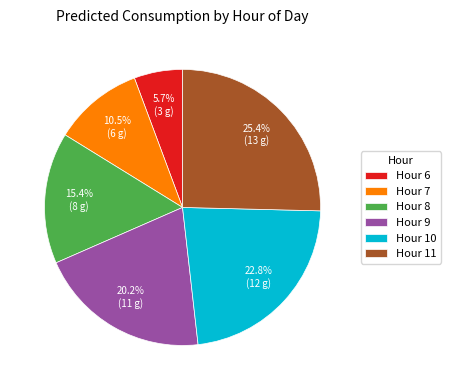

Does Hour 9 account for over 50% of the chart?

No